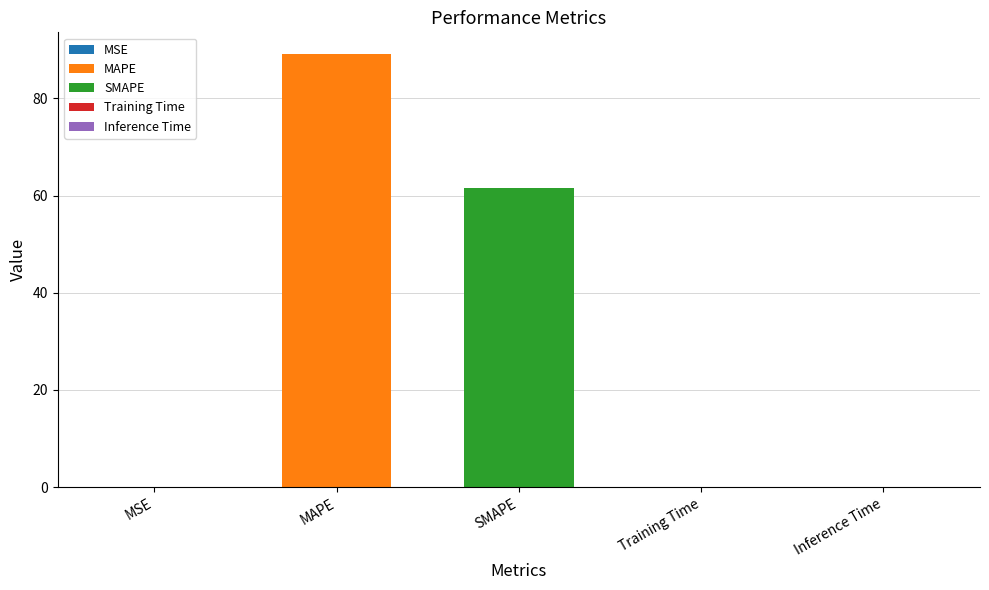

The value at MSE is 0.0. True or false?

False